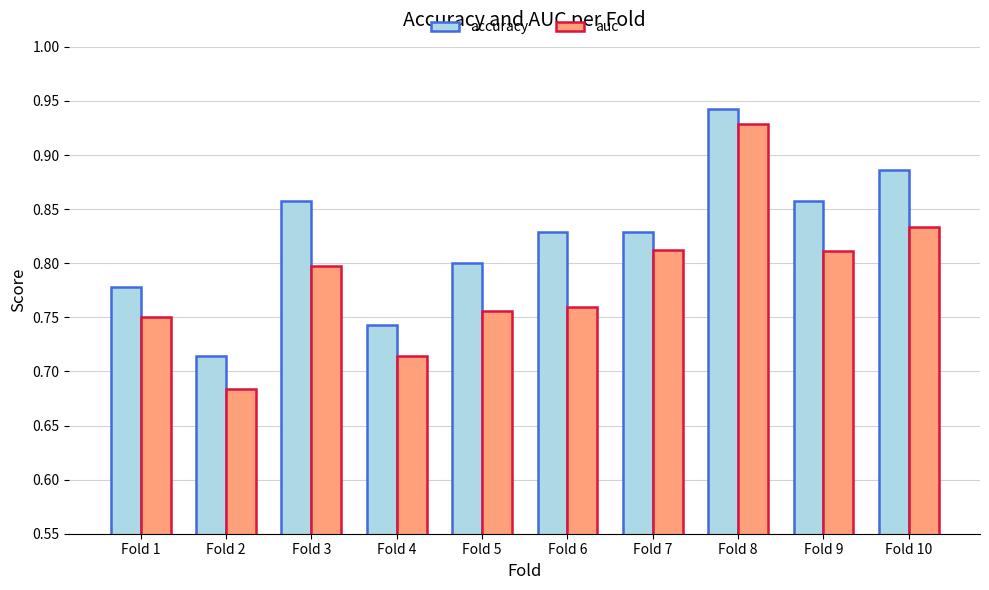

At which label does accuracy reach its minimum?

Fold 2